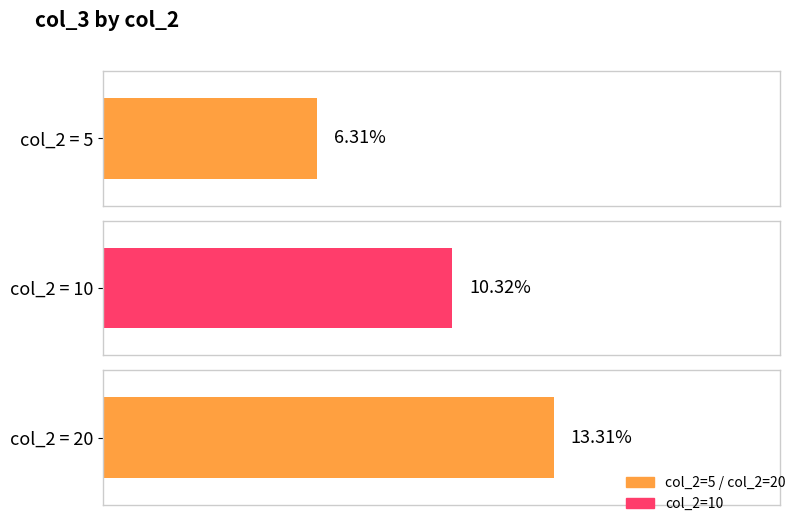

The value at 20 is 0.1. True or false?

True